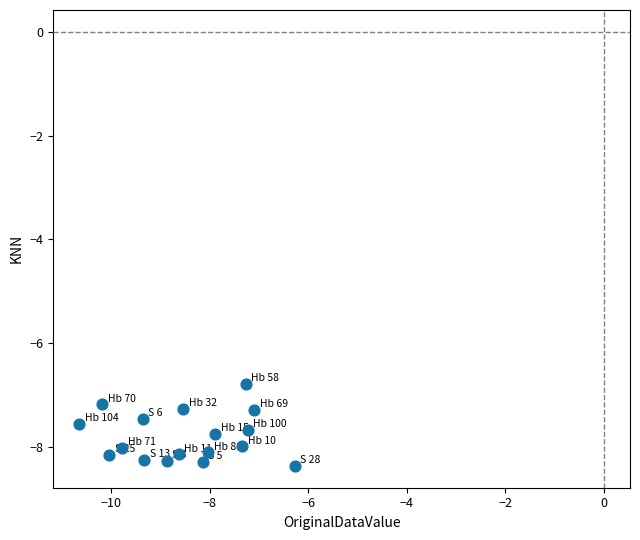

What is the range of Y values (max minus min)?

1.6